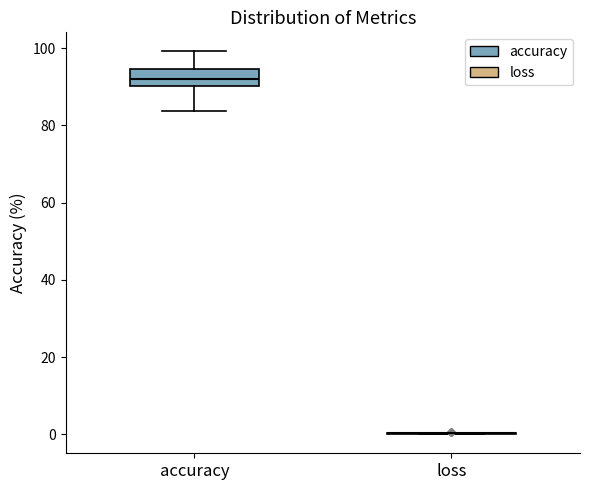

Reading left to right, transcribe this box plot: for each box, give where its median line is, the range the box spans, and where its two whiskers end, as read against the y-axis. The values are not printed on the chart, so give them approximately, as read against the axis.

accuracy: median 92, box 90 to 94, whiskers 84 to 100
loss: box collapsed to a line at 0, whiskers 0 to 0